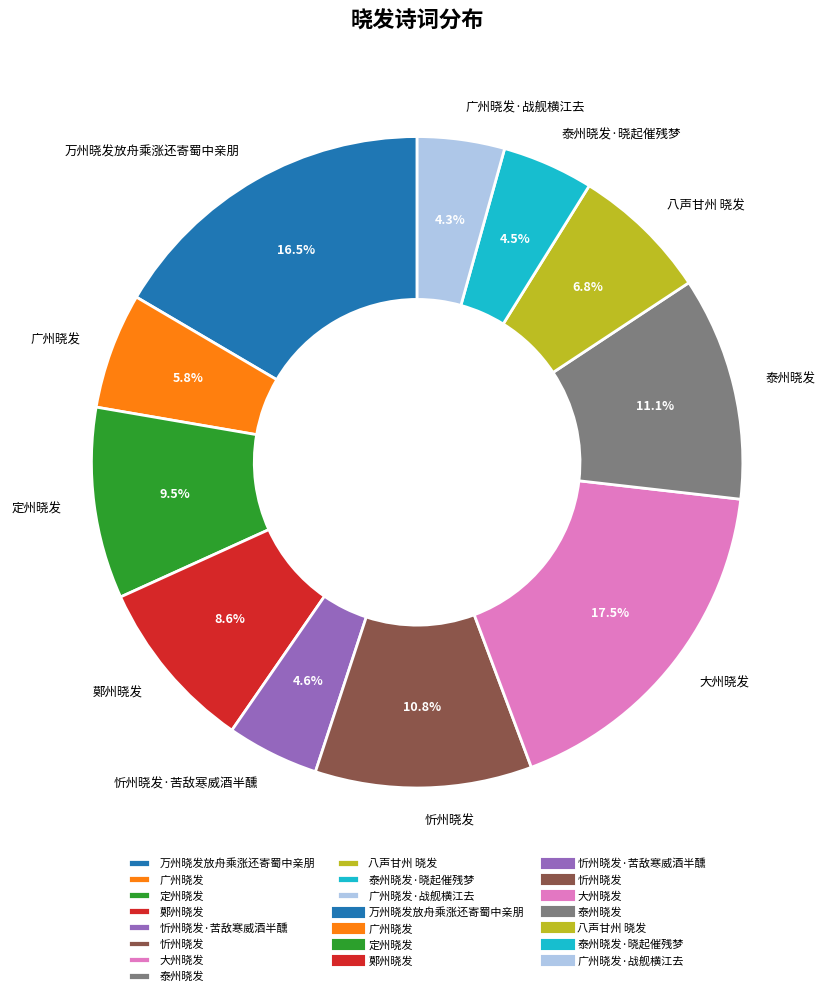

Combined, do 广州晓发 and 万州晓发放舟乘涨还寄蜀中亲朋 account for over 50%?

No